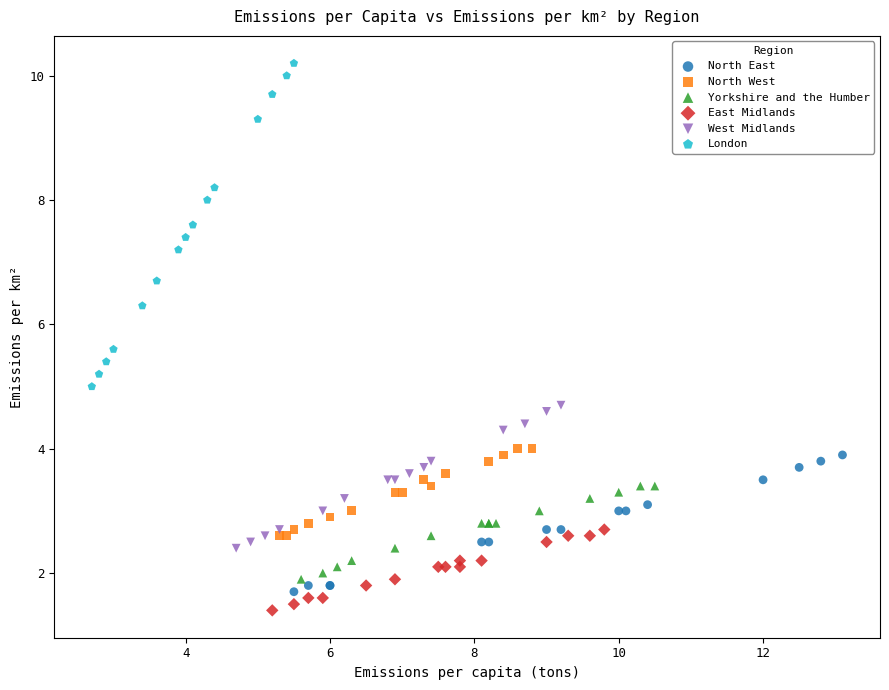

Which series contains the highest Y value?

London